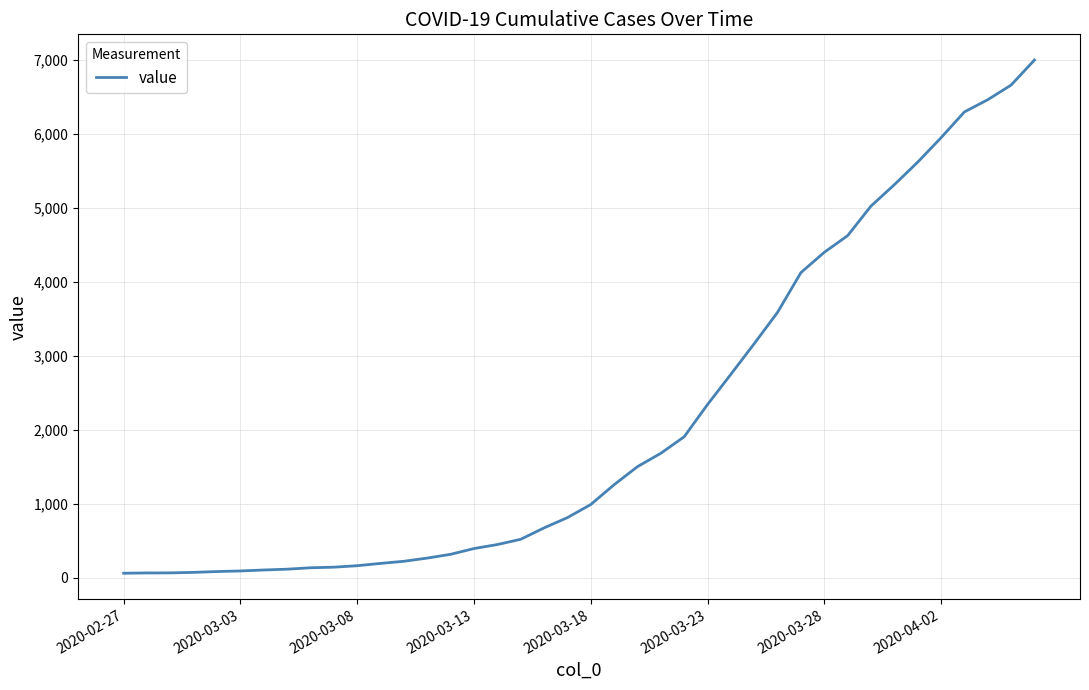

What is the difference between the maximum and minimum values?

6939